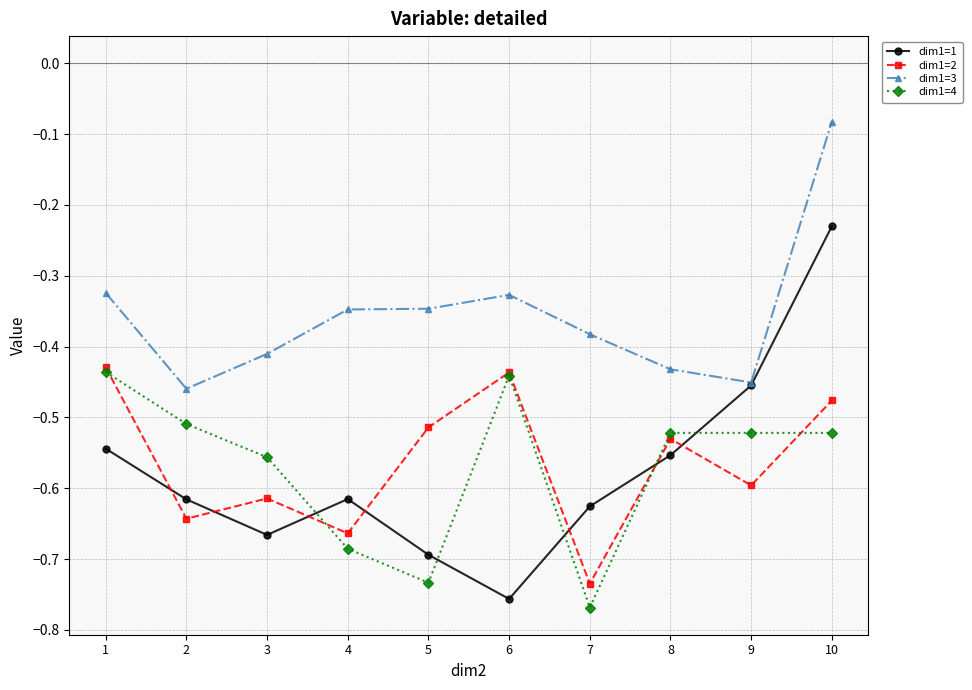

Which series has the widest spread of values?

dim1=1